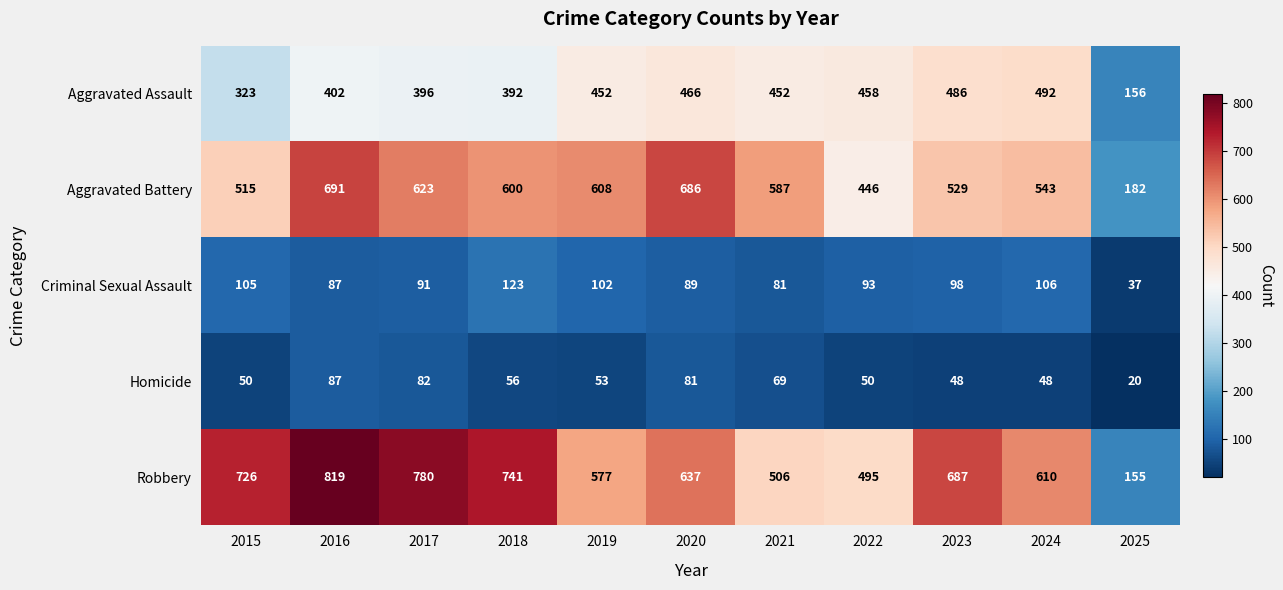

Which category has the highest value across all series?

2016